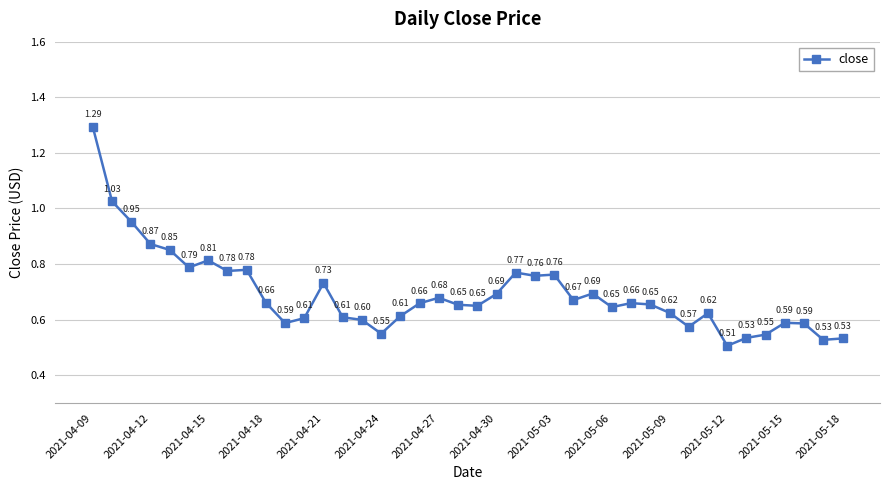

What is the sum of all values?

27.7